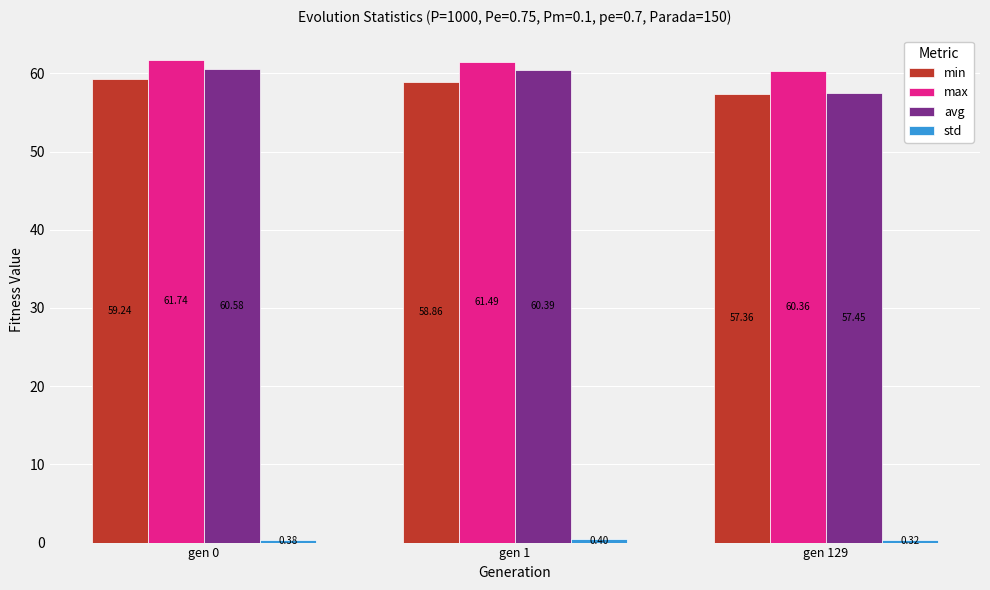

List the labels in order of avg value, largest first.

gen 0, gen 1, gen 129